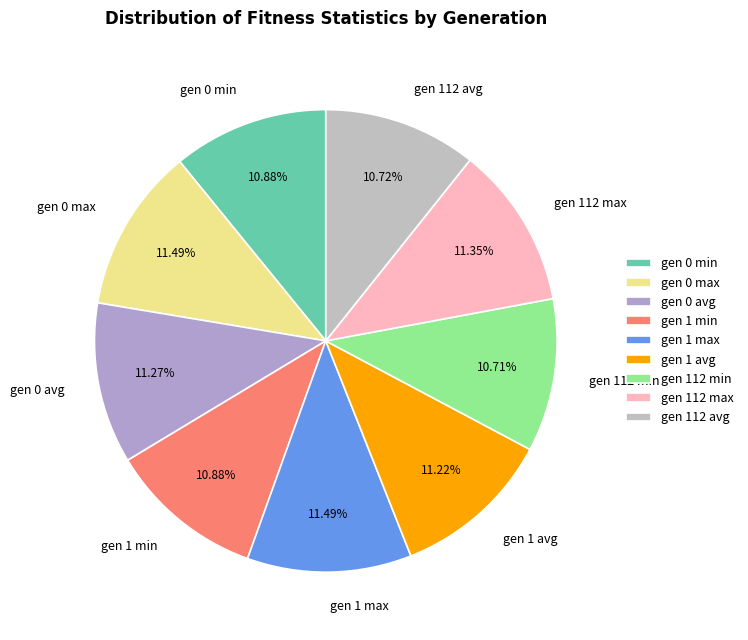

To the nearest percent, what is the difference between the largest and smallest slice percentages?

1%